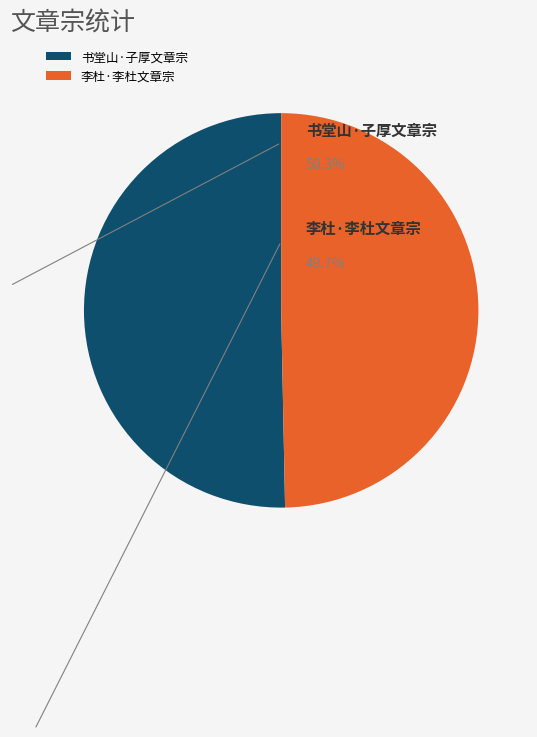

Rank the categories by value from lowest to highest.

李杜·李杜文章宗, 书堂山·子厚文章宗